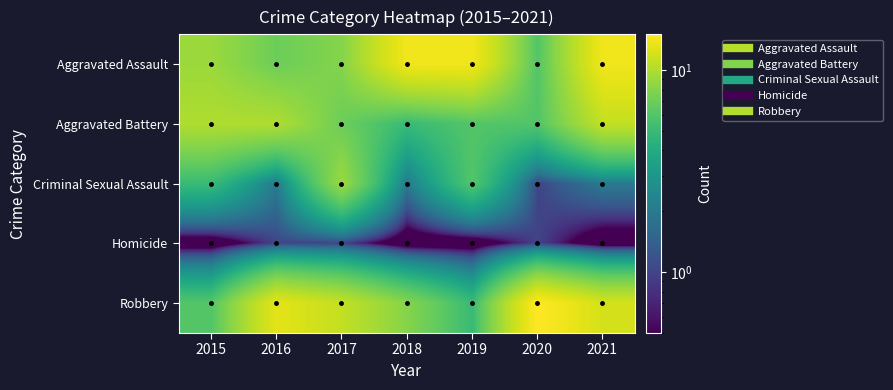

Reading left to right, extract all data points from this chart.

Aggravated Assault: 2015=9	2016=7	2017=8	2018=14	2019=14	2020=6	2021=14
Aggravated Battery: 2015=10	2016=10	2017=7	2018=5	2019=6	2020=6	2021=11
Criminal Sexual Assault: 2015=5	2016=2	2017=9	2018=2	2019=6	2020=1	2021=2
Homicide: 2015=0	2016=1	2017=1	2018=0	2019=0	2020=1	2021=0
Robbery: 2015=6	2016=13	2017=11	2018=8	2019=5	2020=15	2021=12